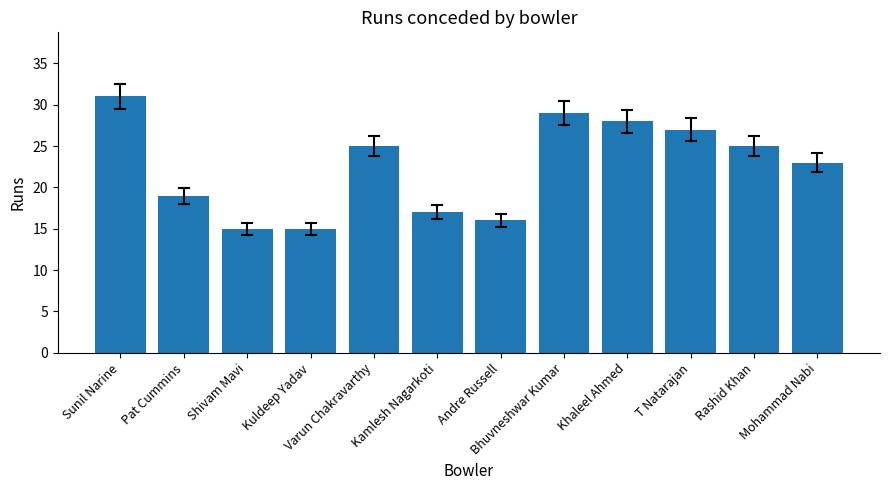

At which label is the value closest to 23?

Mohammad Nabi